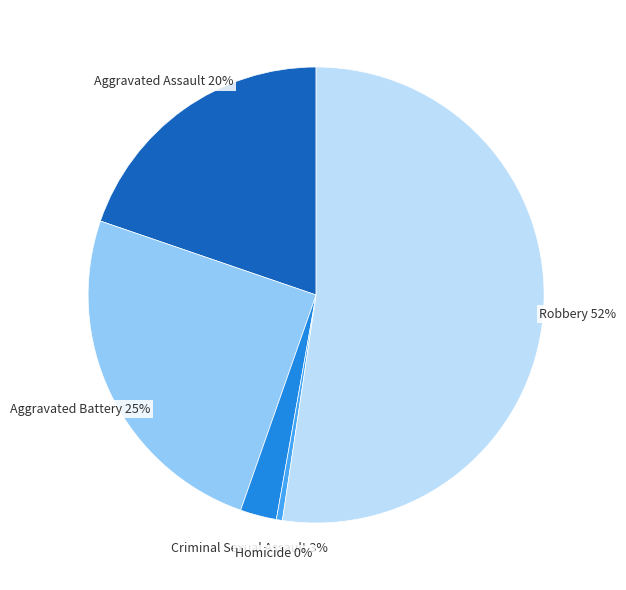

Count the number of slices in the pie.

5